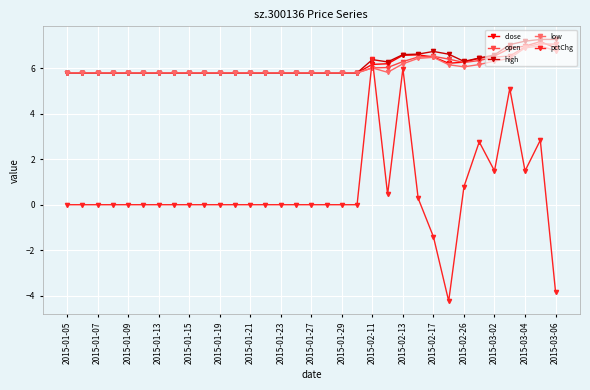

At how many categories does at least one series exceed 2?

33